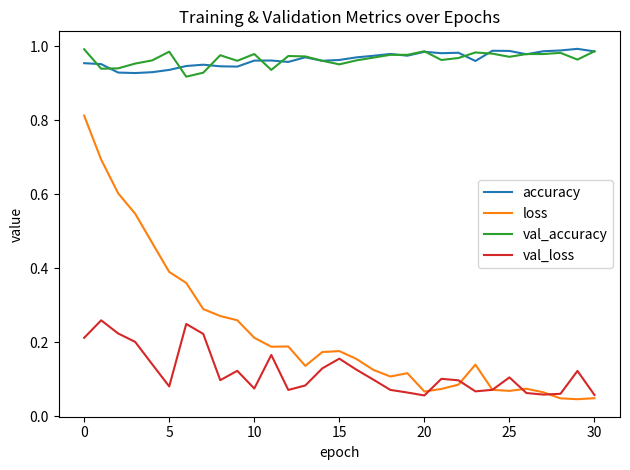

Which series has the largest range (max minus min)?

loss